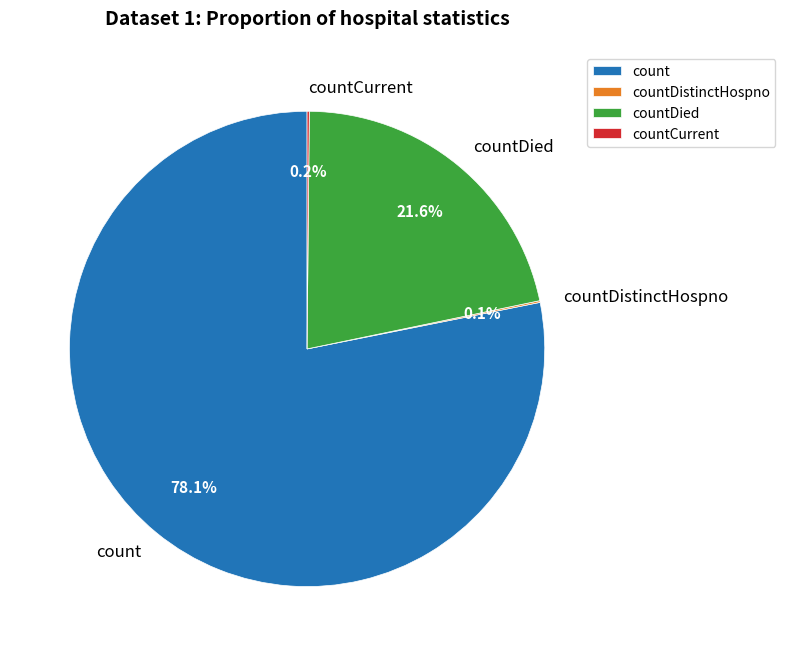

Which category has the biggest portion of the pie?

count